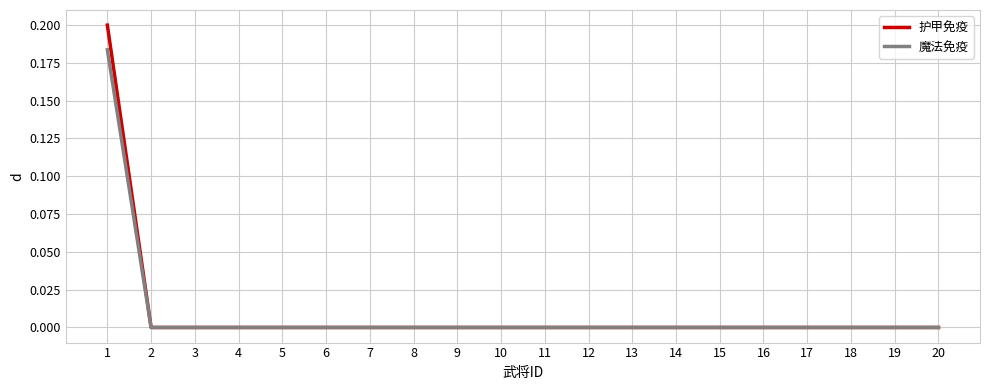

Which series has the widest spread of values?

护甲免疫